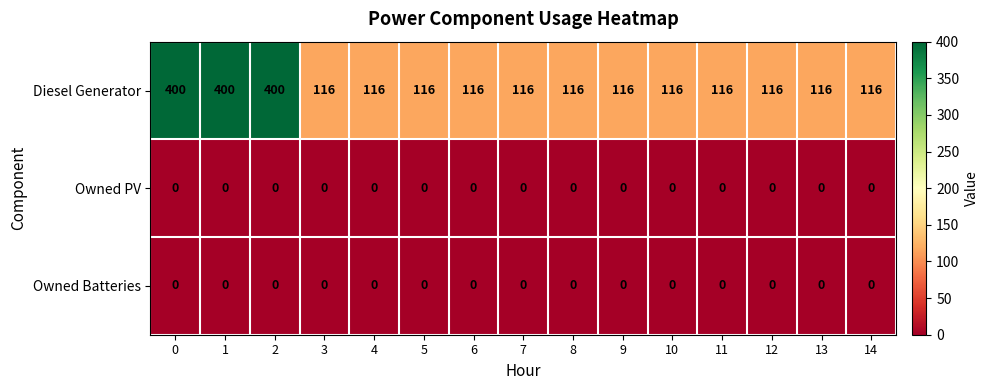

At how many categories does at least one series exceed 381?

3